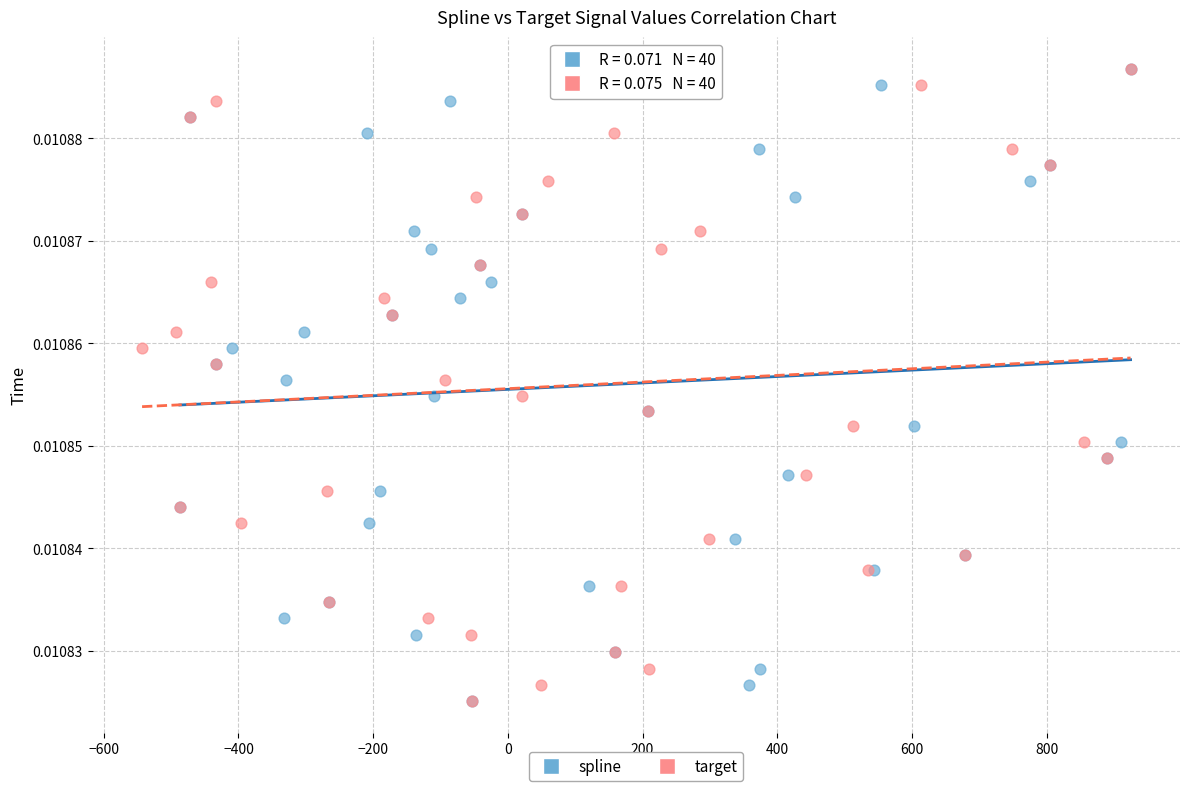

What are all the series names shown in the legend?

spline, target